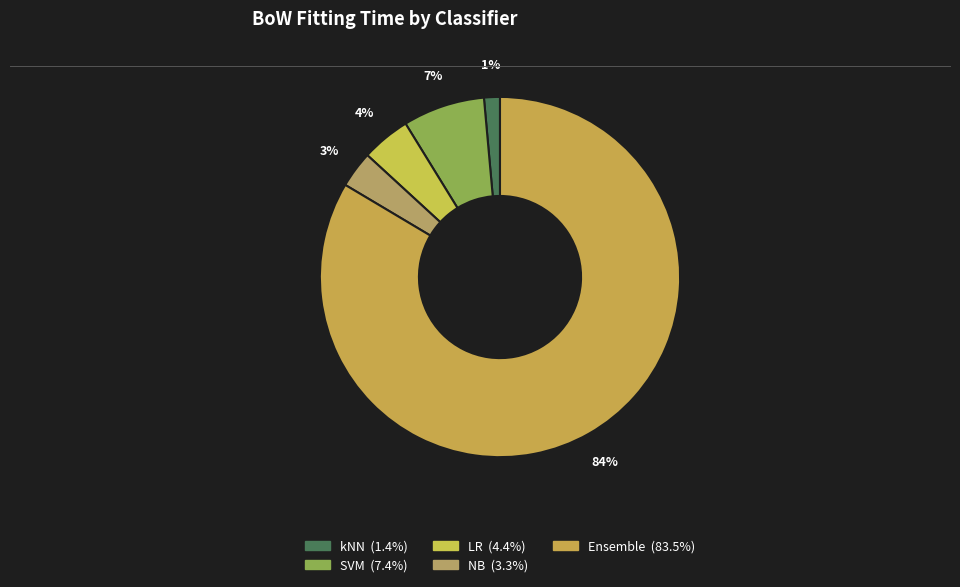

Rank the categories by value from lowest to highest.

kNN, NB, LR, SVM, Ensemble